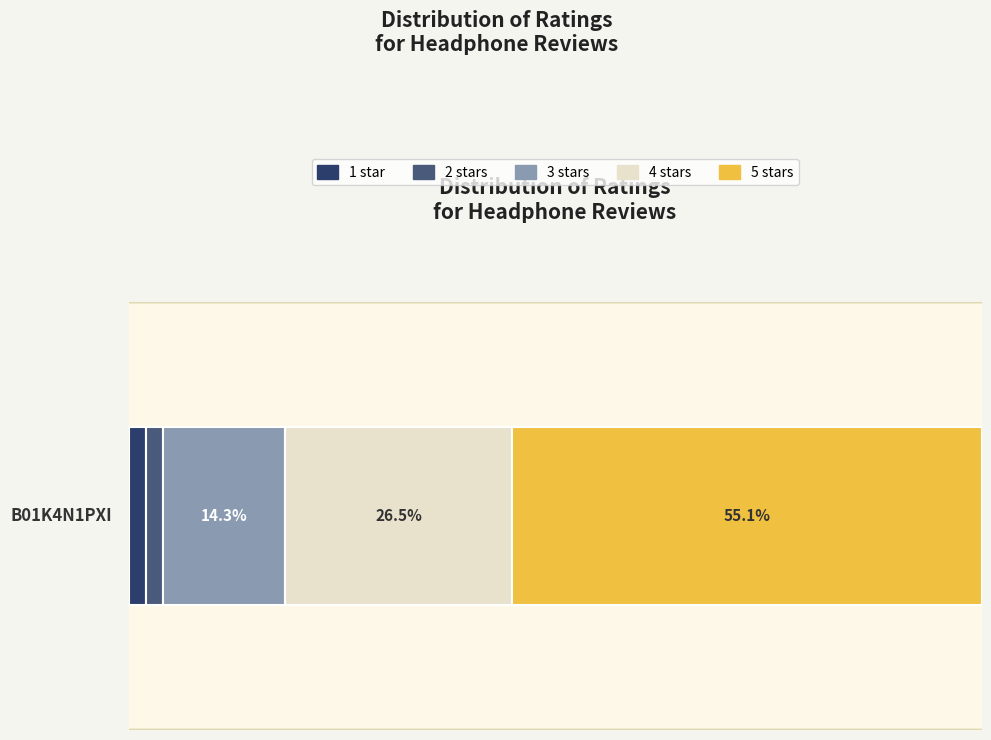

What are all the series names shown in the legend?

1 star, 2 stars, 3 stars, 4 stars, 5 stars